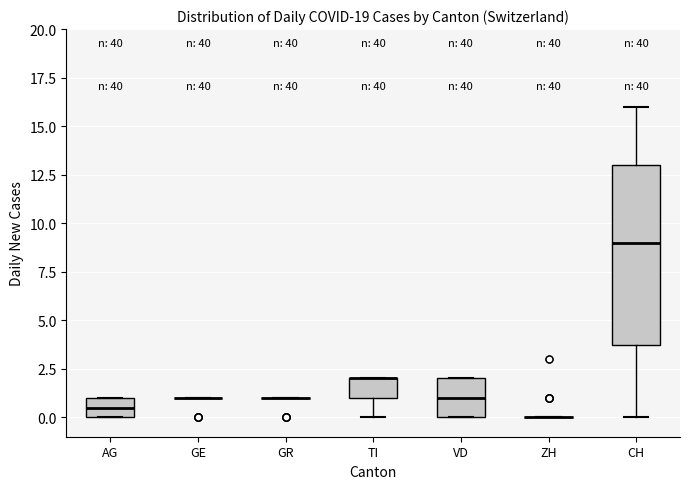

Which box is the tallest, from its lower edge to its upper edge?

CH